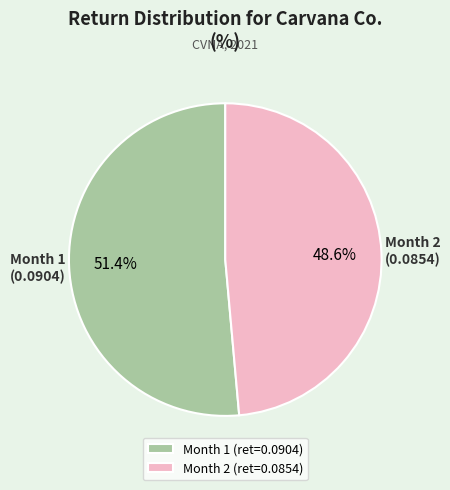

Rank the categories by value from highest to lowest.

Month 1, Month 2